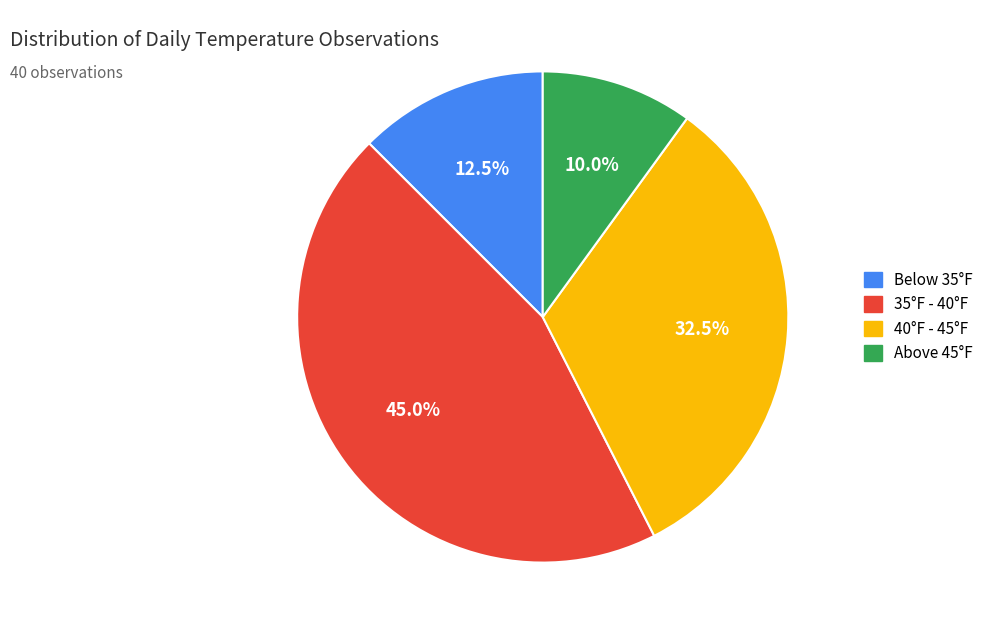

Is there a majority slice in this chart?

No